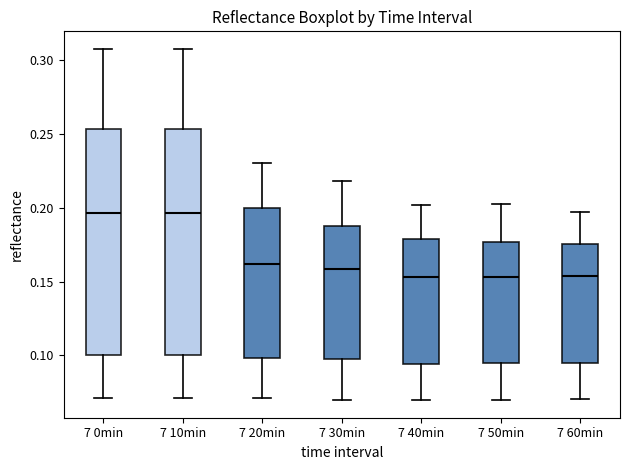

Where is the lower edge of the box for 7 30min on the y-axis? The values are not printed on the chart, so give them approximately, as read against the axis.

0.100